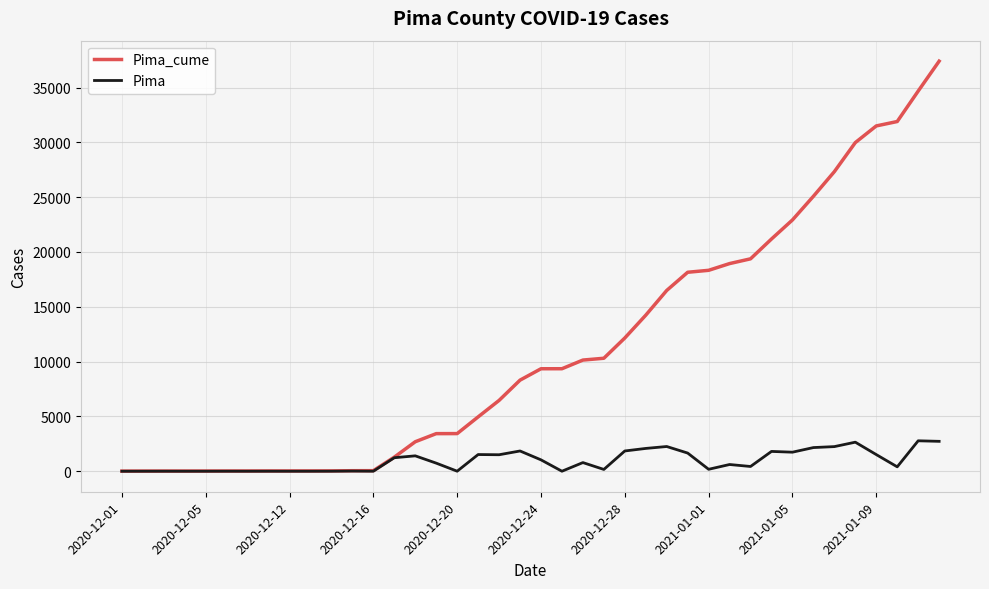

Which series has the largest range (max minus min)?

Pima_cume